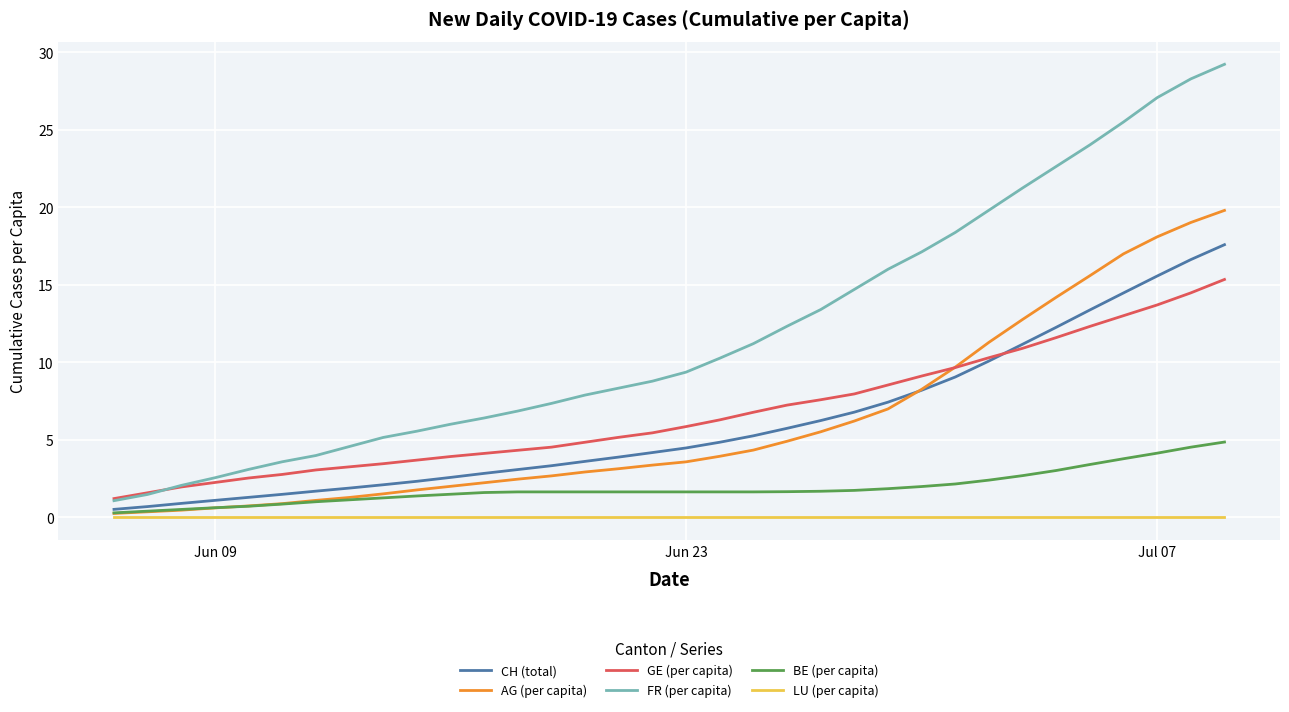

Rank the series by their maximum value, from highest to lowest.

FR (per capita), AG (per capita), CH (total), GE (per capita), BE (per capita), LU (per capita)